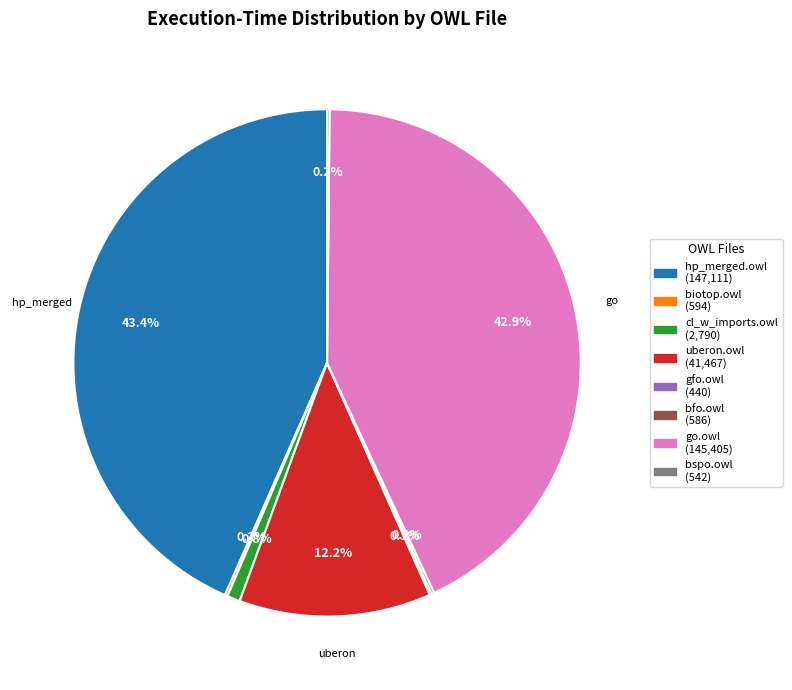

Does any single category account for the majority?

No